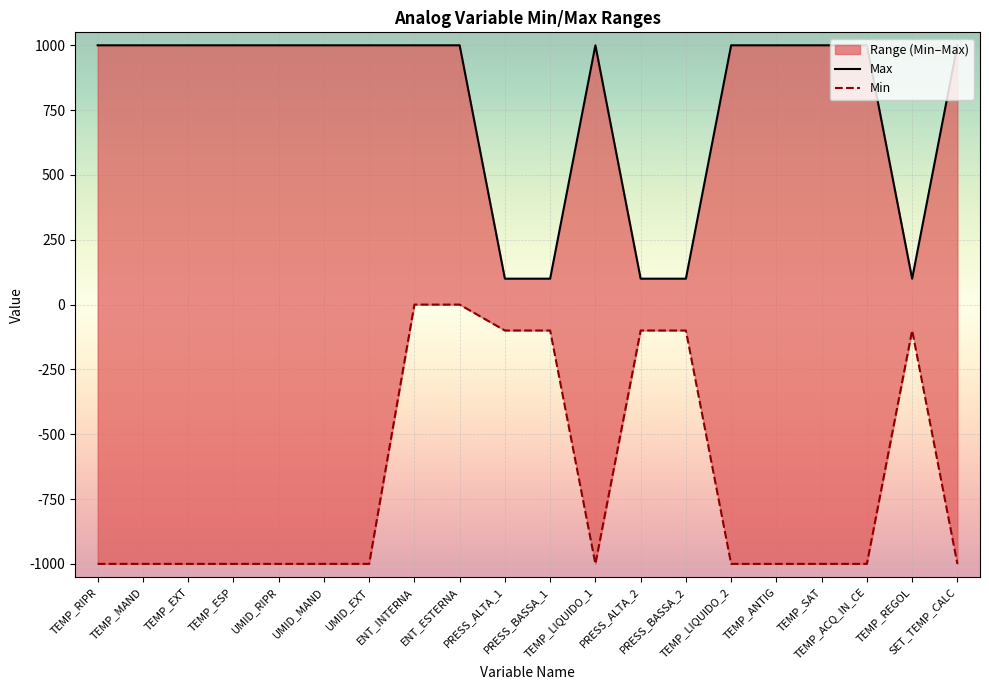

What is the sum of all Max values?

15498.0